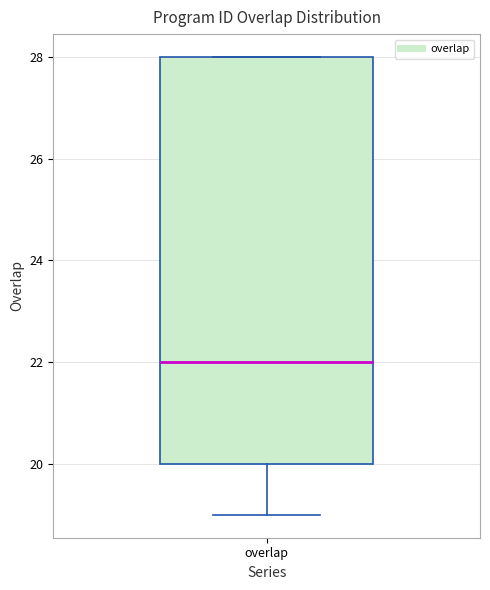

Transcribe this box plot: give where the median line is, the range the box spans, and where the two whiskers end, as read against the y-axis. The values are not printed on the chart, so give them approximately, as read against the axis.

median 22, box 20 to 28, whiskers 19 to 28